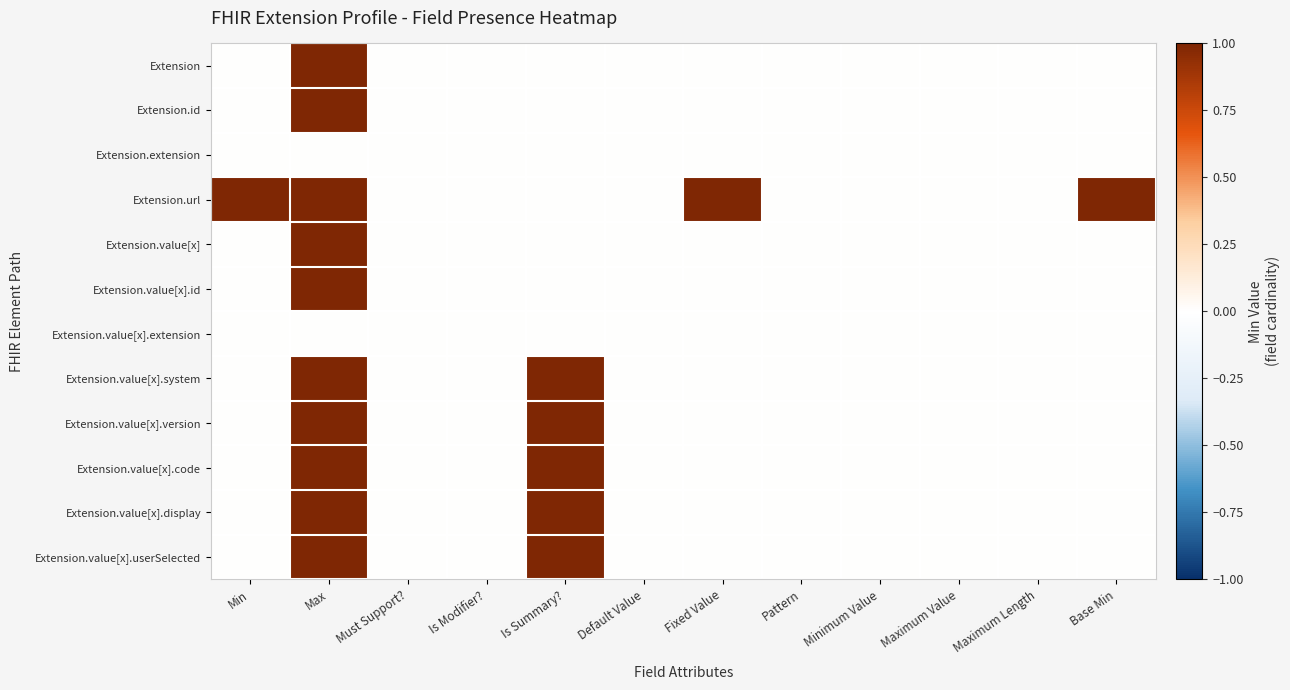

Reading left to right, what are all the values shown in this chart?

Extension: Min=0	Max=1	Must Support?=0	Is Modifier?=0	Is Summary?=0	Default Value=0	Fixed Value=0	Pattern=0	Minimum Value=0	Maximum Value=0	Maximum Length=0	Base Min=0
Extension.id: Min=0	Max=1	Must Support?=0	Is Modifier?=0	Is Summary?=0	Default Value=0	Fixed Value=0	Pattern=0	Minimum Value=0	Maximum Value=0	Maximum Length=0	Base Min=0
Extension.extension: Min=0	Max=0	Must Support?=0	Is Modifier?=0	Is Summary?=0	Default Value=0	Fixed Value=0	Pattern=0	Minimum Value=0	Maximum Value=0	Maximum Length=0	Base Min=0
Extension.url: Min=1	Max=1	Must Support?=0	Is Modifier?=0	Is Summary?=0	Default Value=0	Fixed Value=1	Pattern=0	Minimum Value=0	Maximum Value=0	Maximum Length=0	Base Min=1
Extension.value[x]: Min=0	Max=1	Must Support?=0	Is Modifier?=0	Is Summary?=0	Default Value=0	Fixed Value=0	Pattern=0	Minimum Value=0	Maximum Value=0	Maximum Length=0	Base Min=0
Extension.value[x].id: Min=0	Max=1	Must Support?=0	Is Modifier?=0	Is Summary?=0	Default Value=0	Fixed Value=0	Pattern=0	Minimum Value=0	Maximum Value=0	Maximum Length=0	Base Min=0
Extension.value[x].extension: Min=0	Max=0	Must Support?=0	Is Modifier?=0	Is Summary?=0	Default Value=0	Fixed Value=0	Pattern=0	Minimum Value=0	Maximum Value=0	Maximum Length=0	Base Min=0
Extension.value[x].system: Min=0	Max=1	Must Support?=0	Is Modifier?=0	Is Summary?=1	Default Value=0	Fixed Value=0	Pattern=0	Minimum Value=0	Maximum Value=0	Maximum Length=0	Base Min=0
Extension.value[x].version: Min=0	Max=1	Must Support?=0	Is Modifier?=0	Is Summary?=1	Default Value=0	Fixed Value=0	Pattern=0	Minimum Value=0	Maximum Value=0	Maximum Length=0	Base Min=0
Extension.value[x].code: Min=0	Max=1	Must Support?=0	Is Modifier?=0	Is Summary?=1	Default Value=0	Fixed Value=0	Pattern=0	Minimum Value=0	Maximum Value=0	Maximum Length=0	Base Min=0
Extension.value[x].display: Min=0	Max=1	Must Support?=0	Is Modifier?=0	Is Summary?=1	Default Value=0	Fixed Value=0	Pattern=0	Minimum Value=0	Maximum Value=0	Maximum Length=0	Base Min=0
Extension.value[x].userSelected: Min=0	Max=1	Must Support?=0	Is Modifier?=0	Is Summary?=1	Default Value=0	Fixed Value=0	Pattern=0	Minimum Value=0	Maximum Value=0	Maximum Length=0	Base Min=0